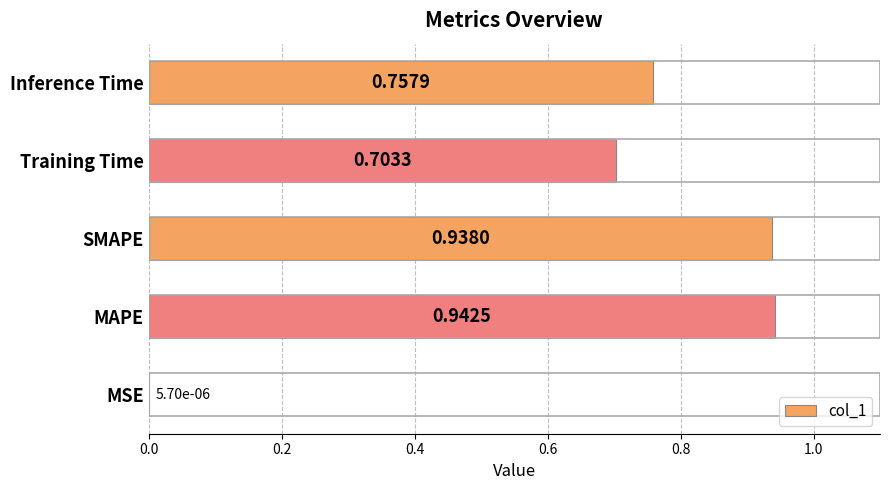

At which label is the value closest to 0?

MSE